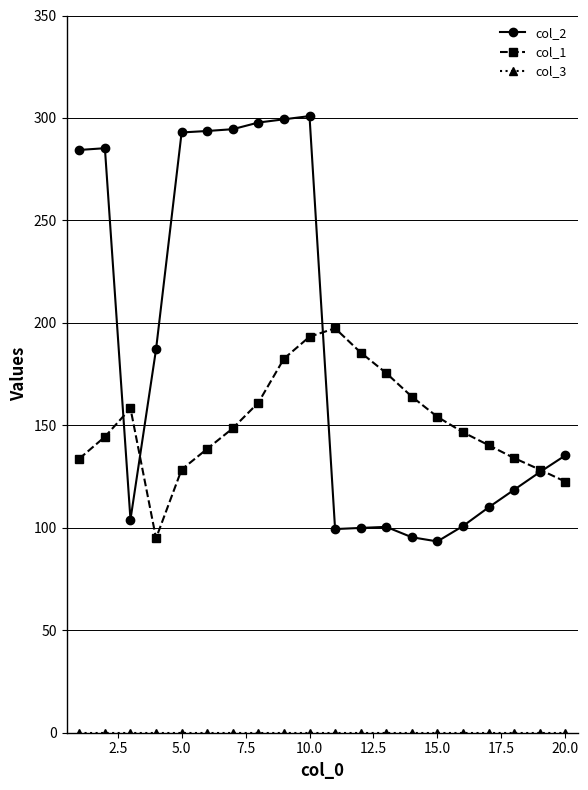

Which series has the largest total across all categories?

col_2